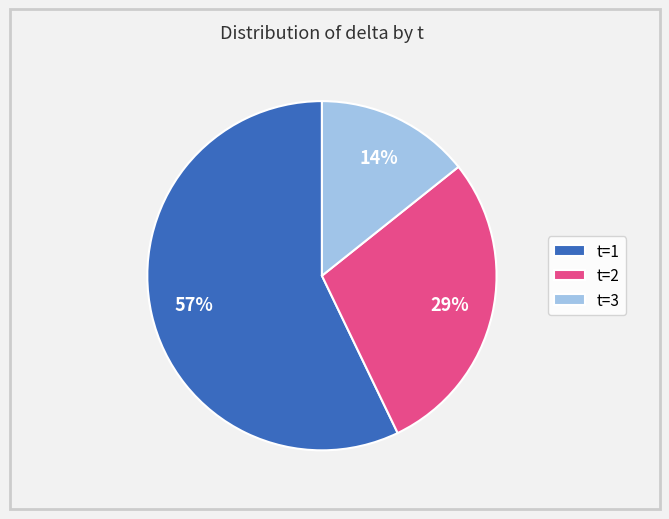

Is there a majority slice in this chart?

Yes